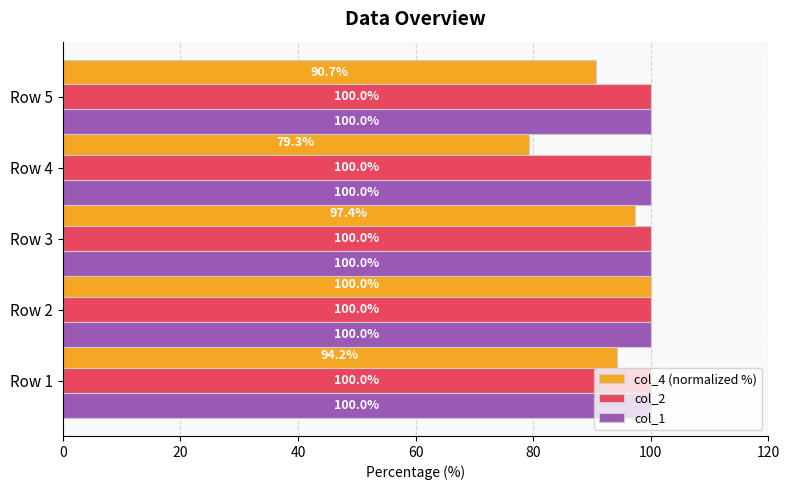

What is the average value of the col_1 series?

100.0